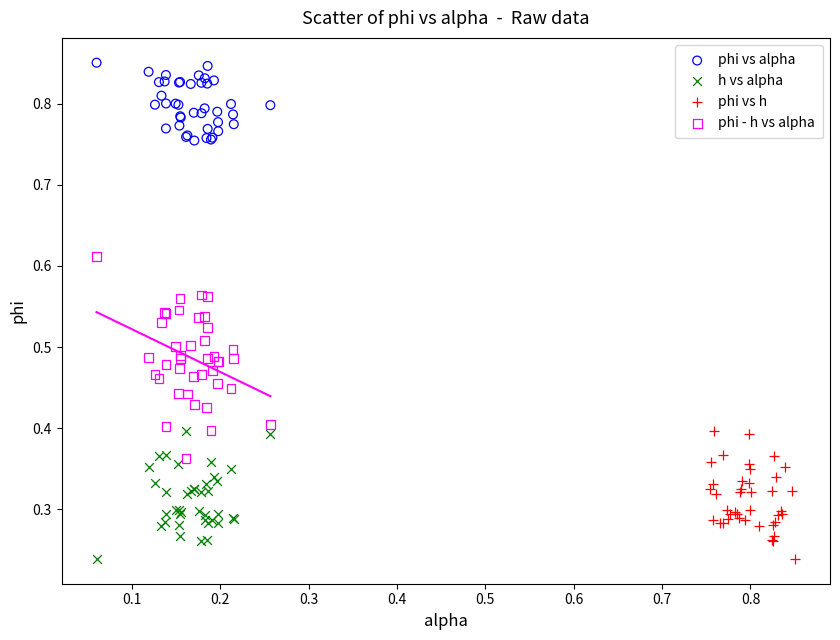

Which series reaches the maximum Y coordinate?

phi vs alpha